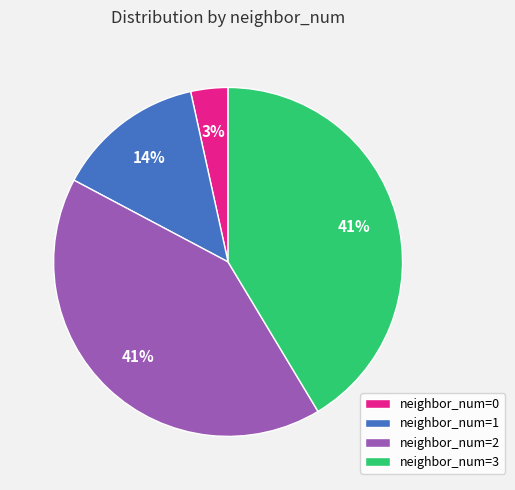

Combined, do neighbor_num=3 and neighbor_num=1 account for over 50%?

Yes